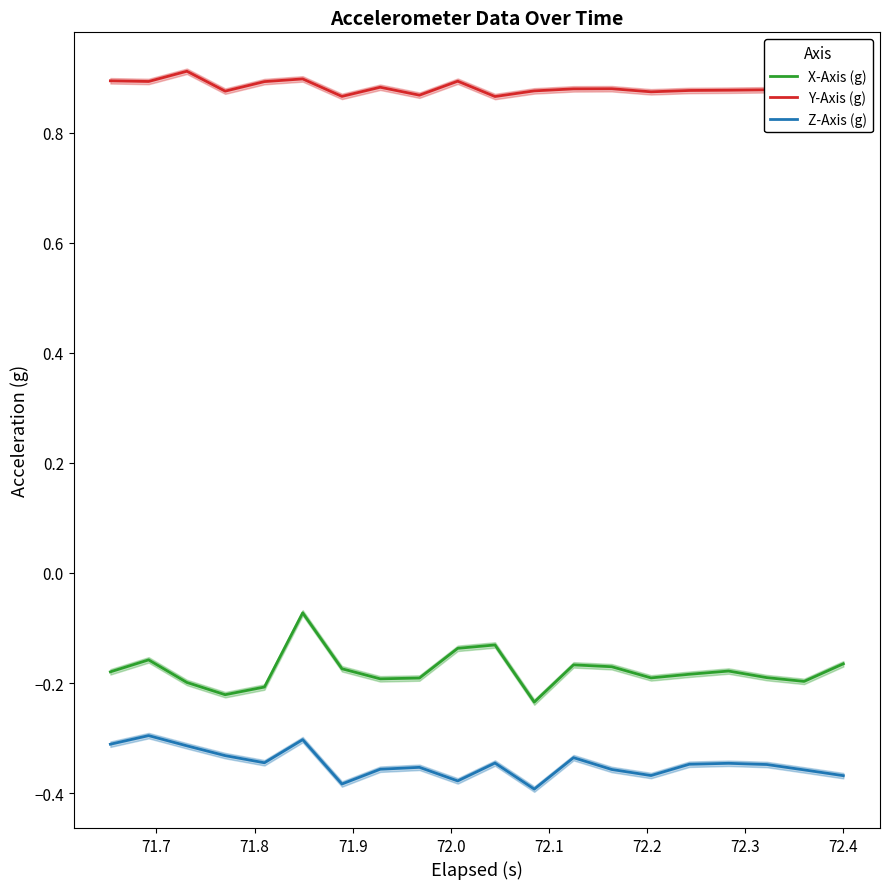

True or false: X-Axis (g) and Z-Axis (g) cross at least once.

False